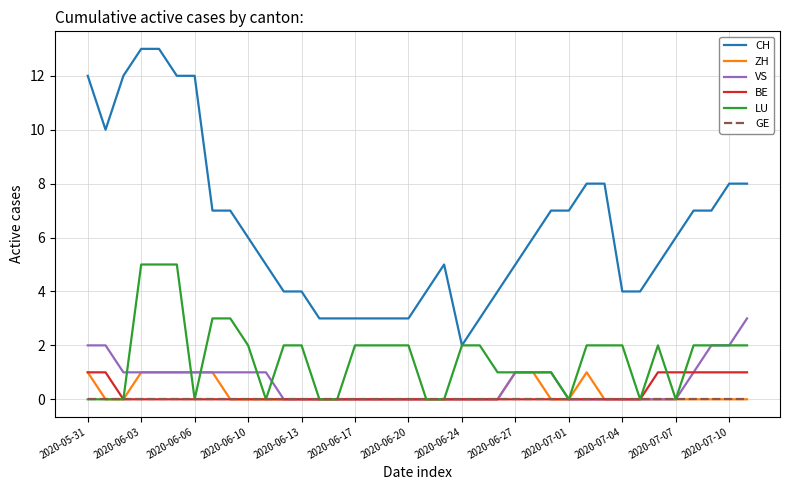

Does the chart have visible grid lines?

Yes